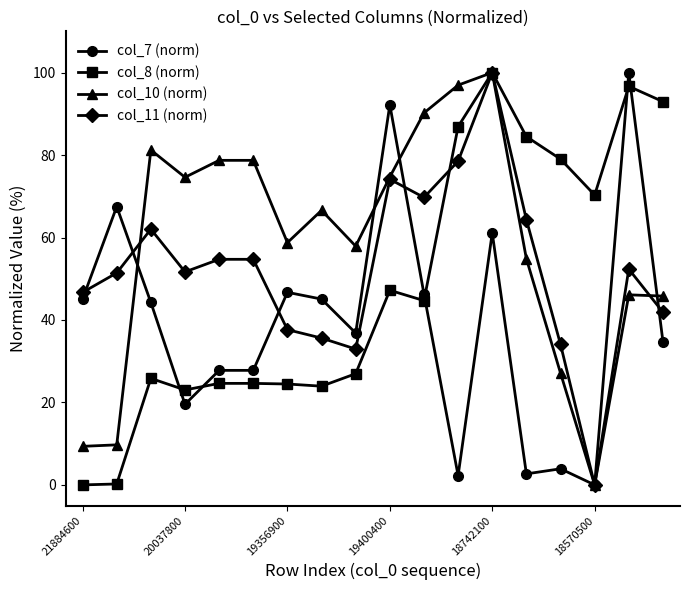

Count the number of data series in this chart.

4